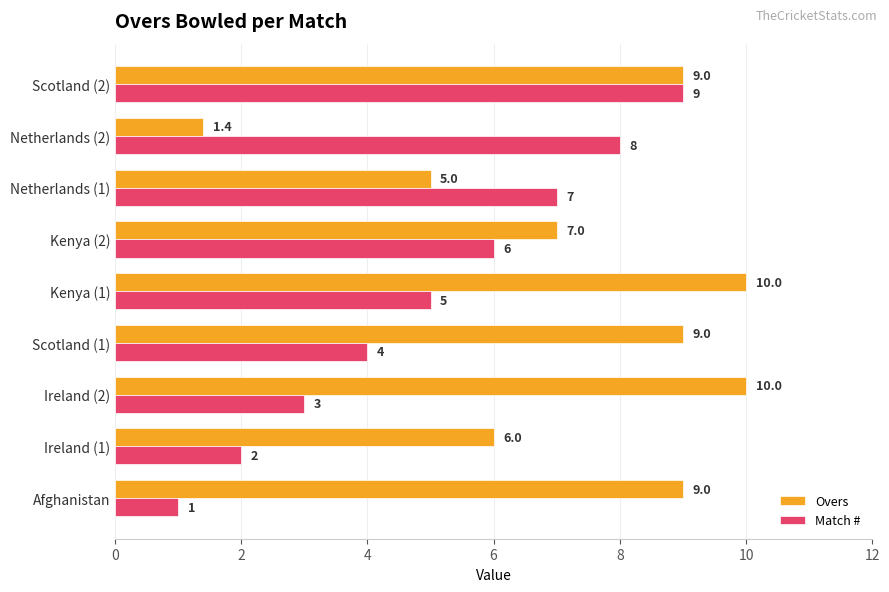

Where is Match # nearest to the value 5?

Kenya (1)